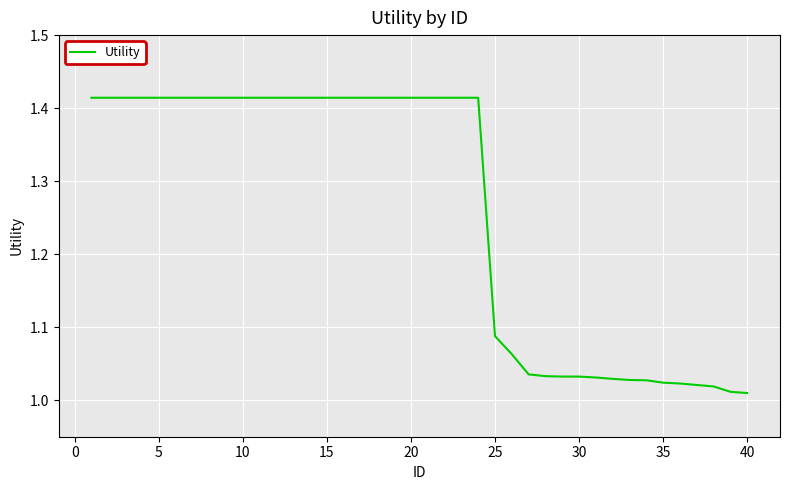

What is the difference between the maximum and minimum values?

0.4